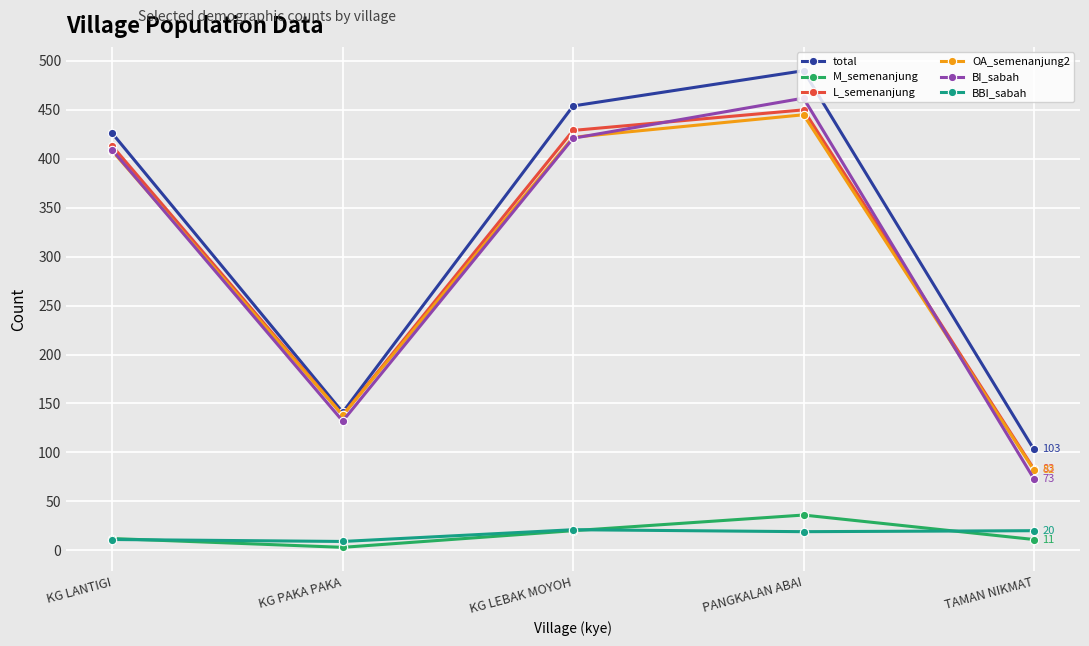

How many lines are shown in the chart?

6